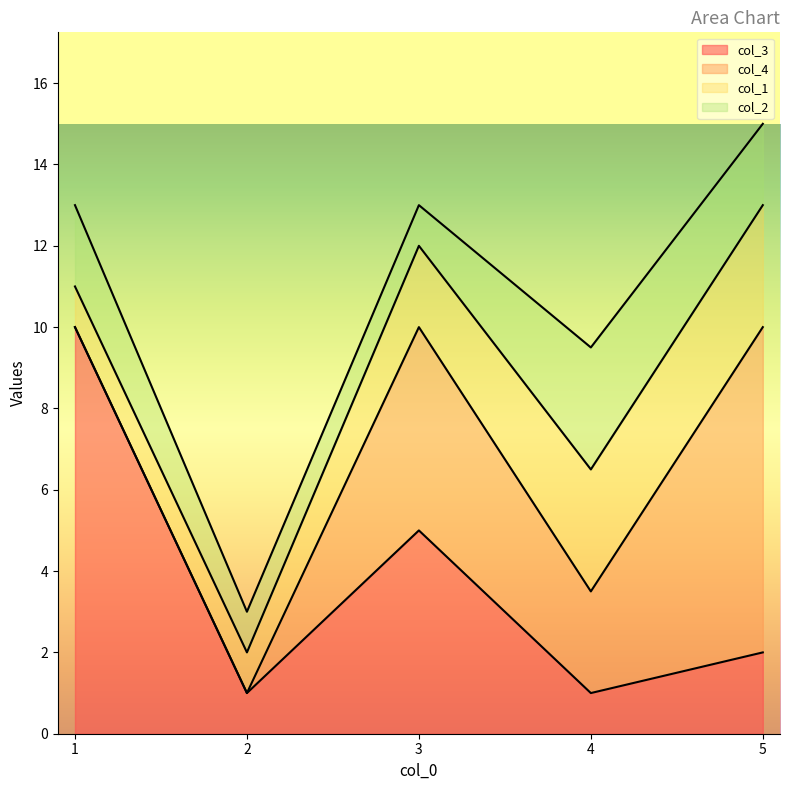

True or false: col_2 has a value of 1.5 at 4.

False